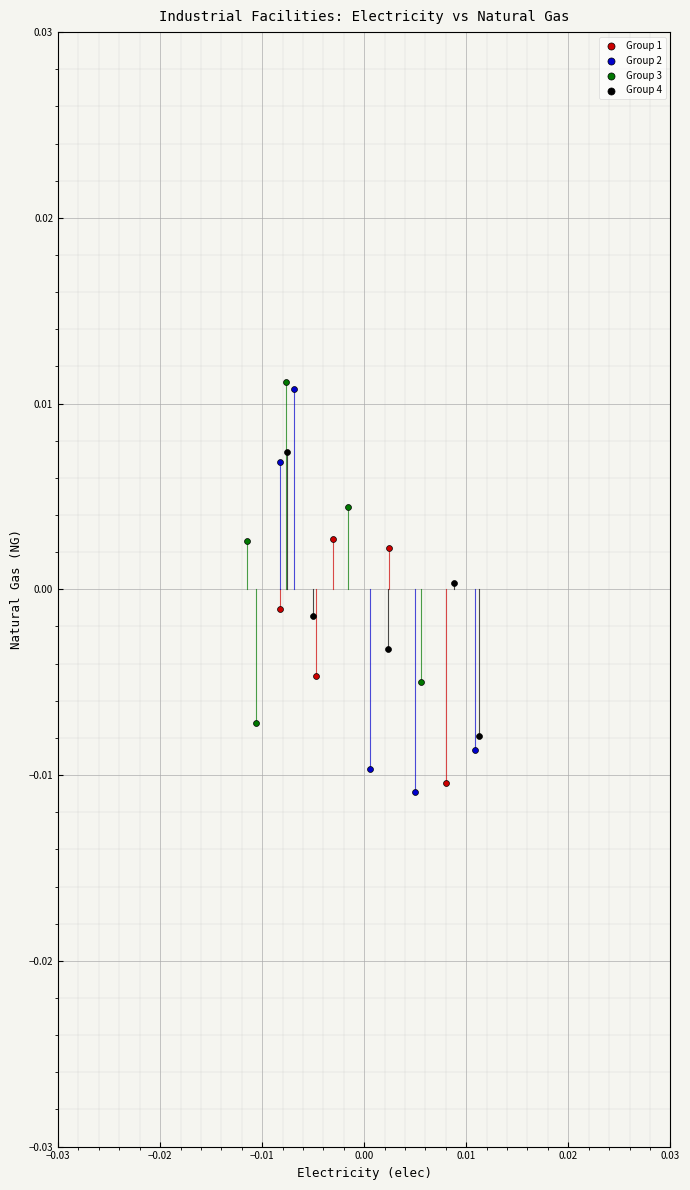

What are all the series names shown in the legend?

Group 1, Group 2, Group 3, Group 4